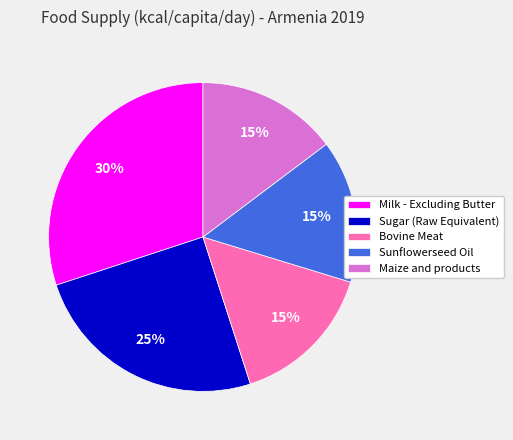

Which has a higher value, Sunflowerseed Oil or Sugar (Raw Equivalent)?

Sugar (Raw Equivalent)